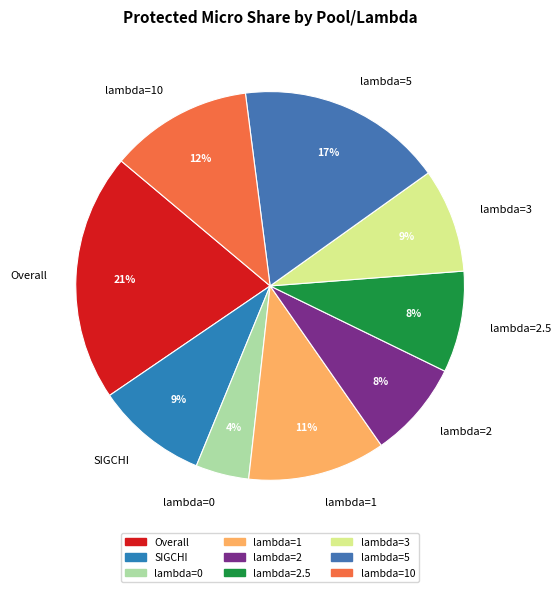

Between lambda=0 and lambda=1, which is larger?

lambda=1